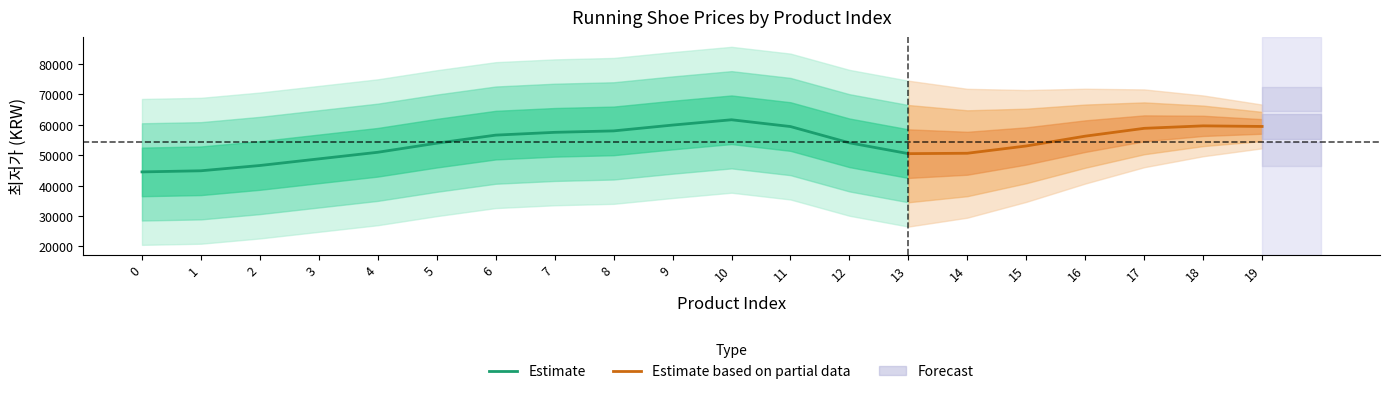

The value of Estimate at 10 is 61669.9. True or false?

True